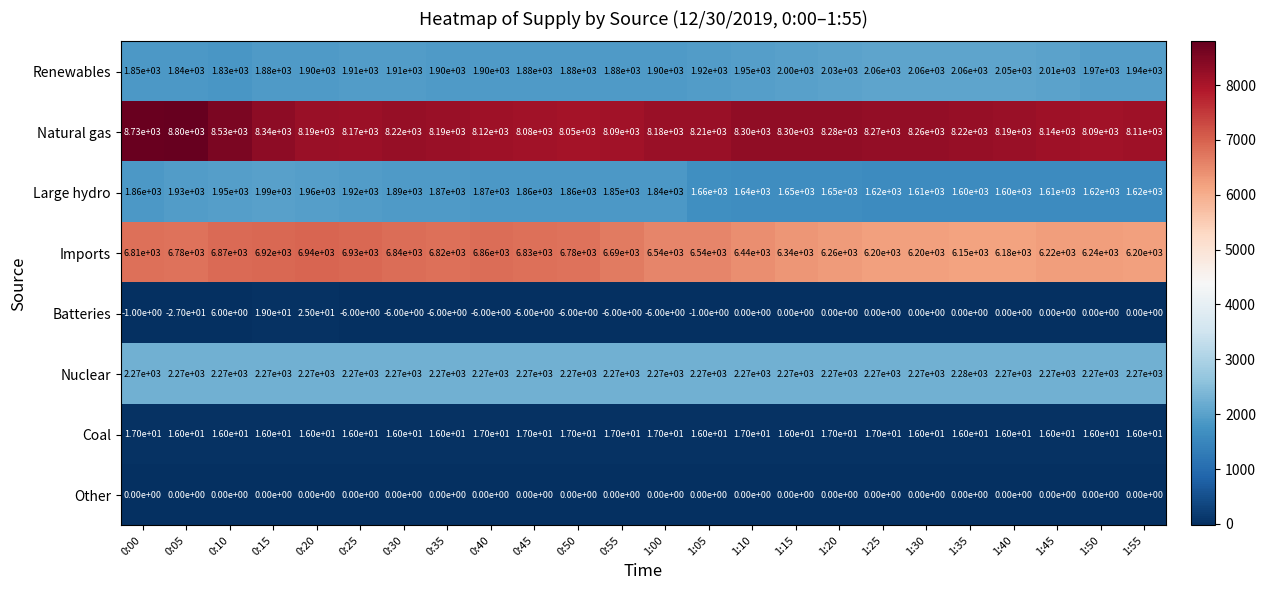

What is the average value of the Imports series?

6566